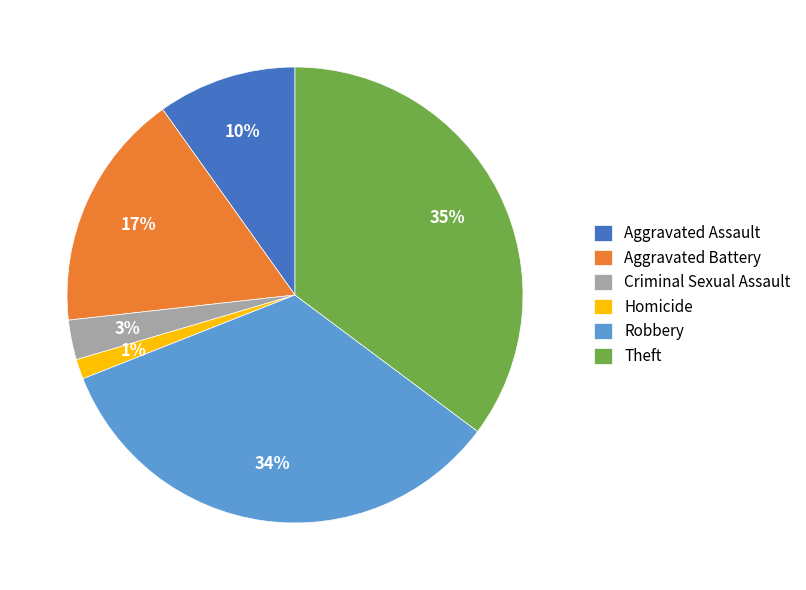

To the nearest percent, what portion does Aggravated Assault represent?

10%